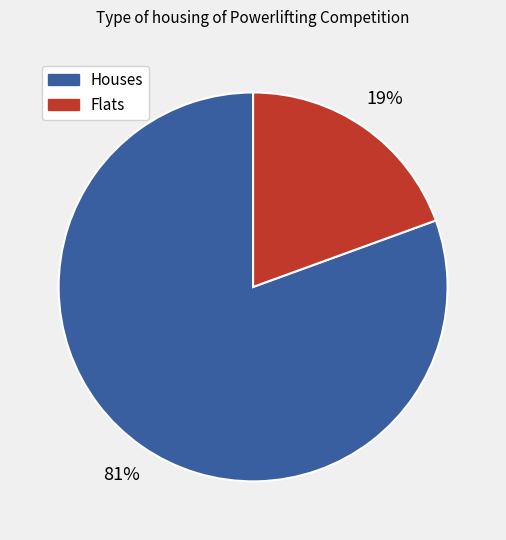

Does any single category account for the majority?

Yes